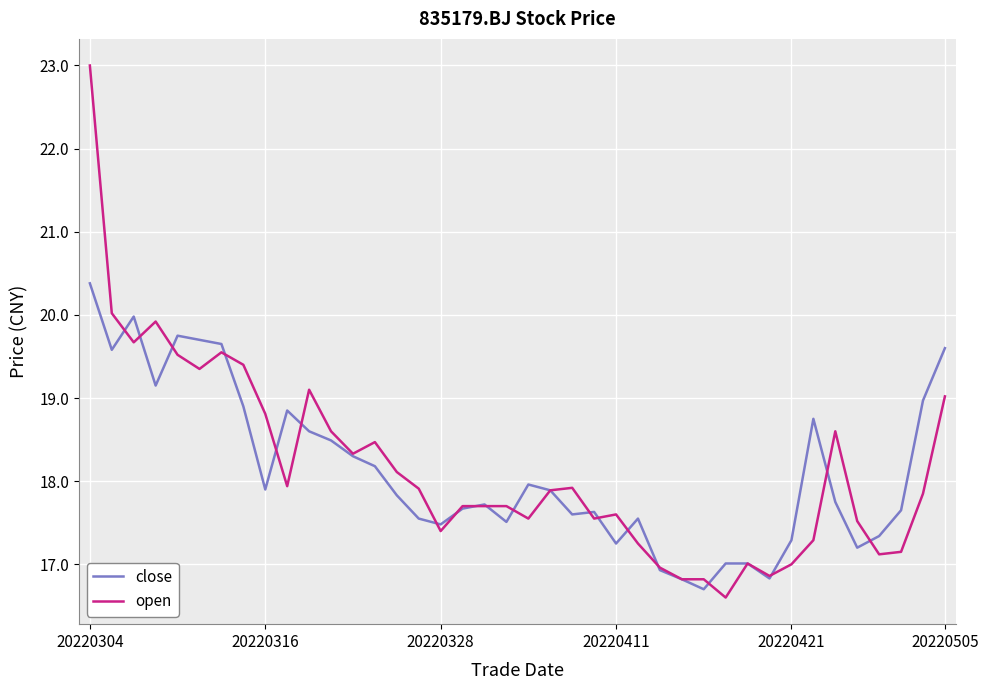

What is the difference between the second highest and second lowest values in the open series?

3.2